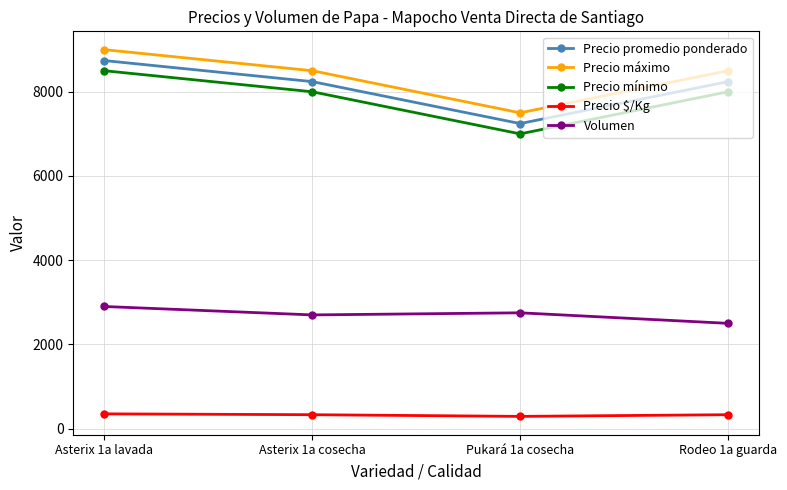

True or false: Volumen and Precio mínimo cross at least once.

False